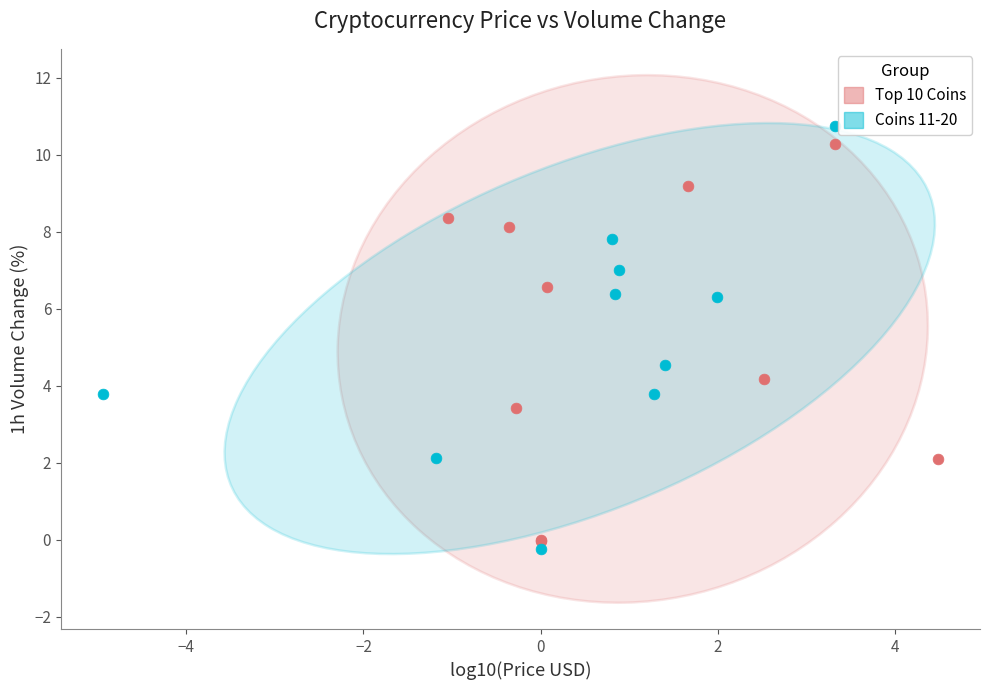

What are all the series names shown in the legend?

Top 10 Coins, Coins 11-20